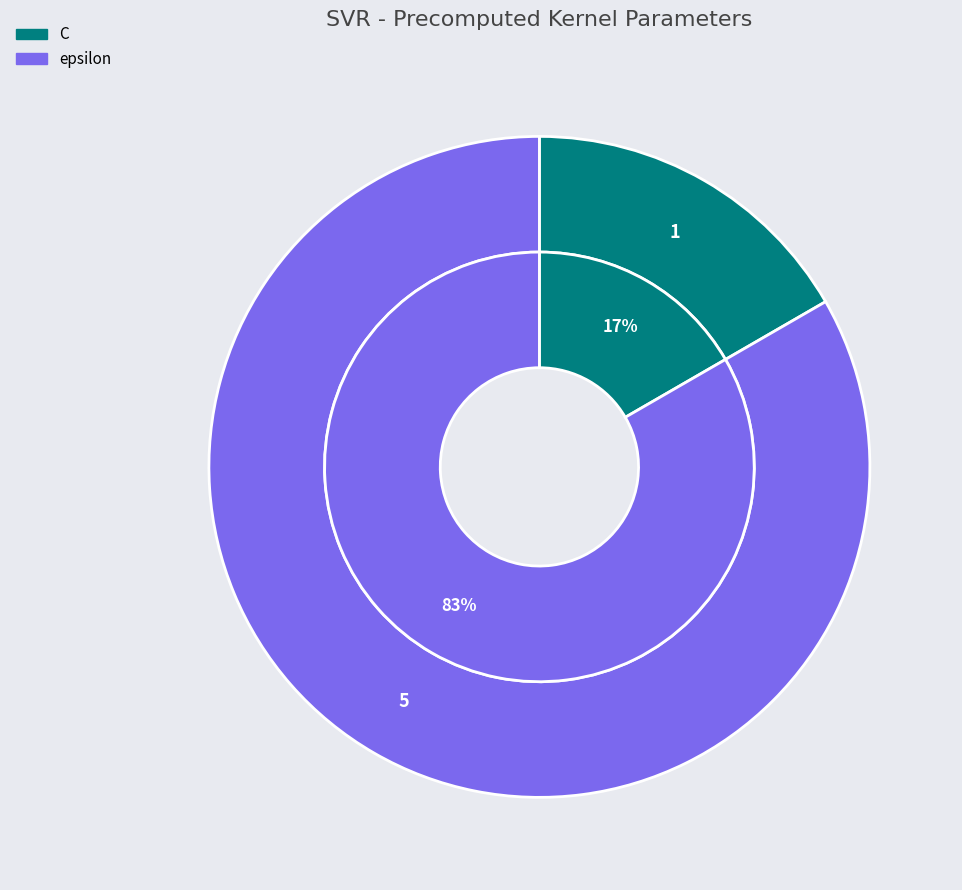

What is the ratio of the value at epsilon to the value at C?

5.0